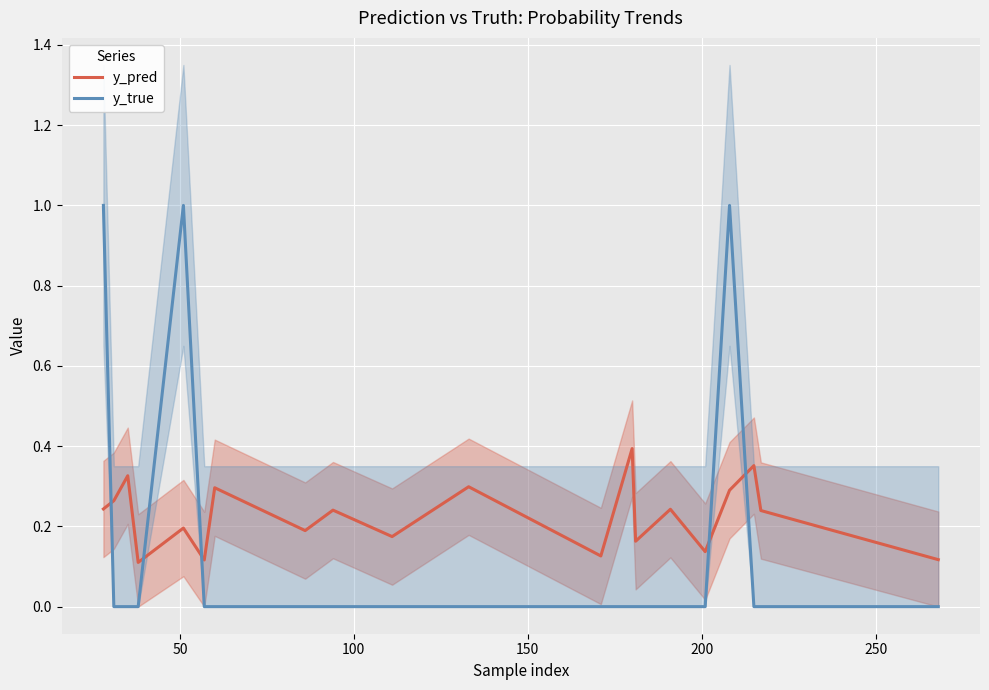

Which series has the largest total across all categories?

y_pred